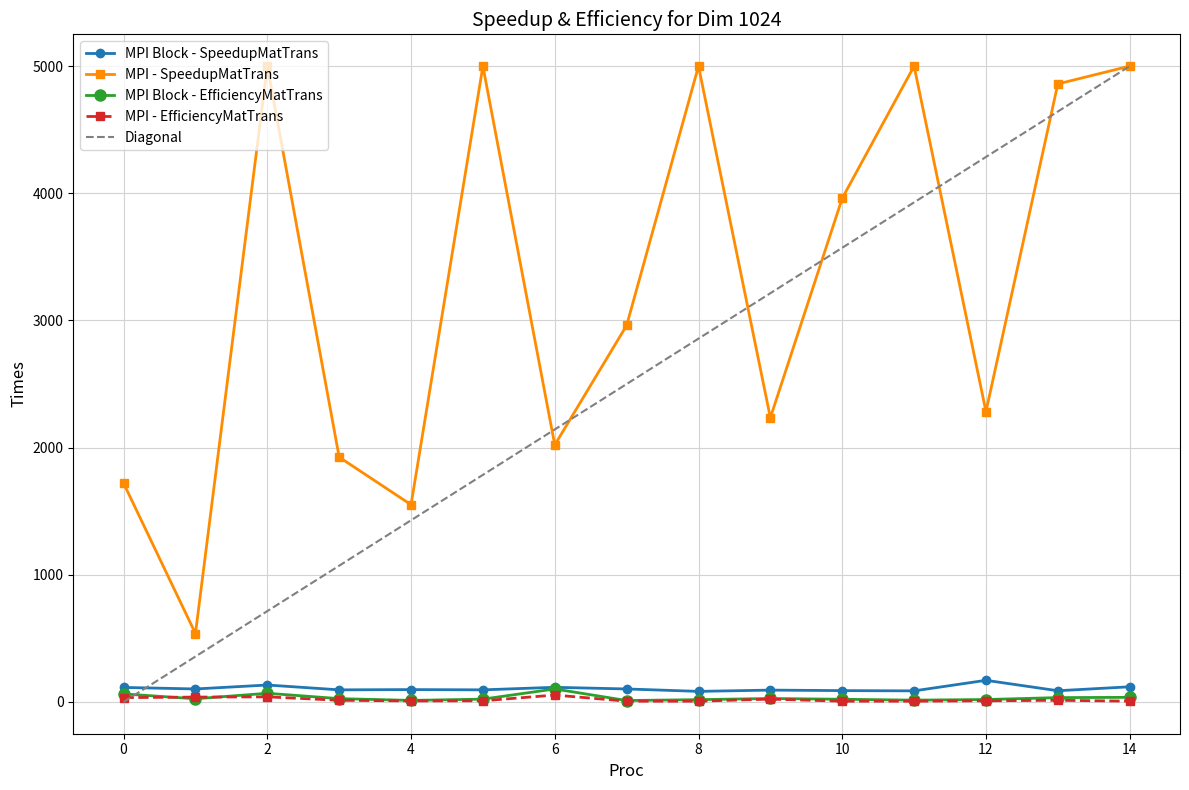

What is the difference between the maximum and second lowest values in the X7 series?

90